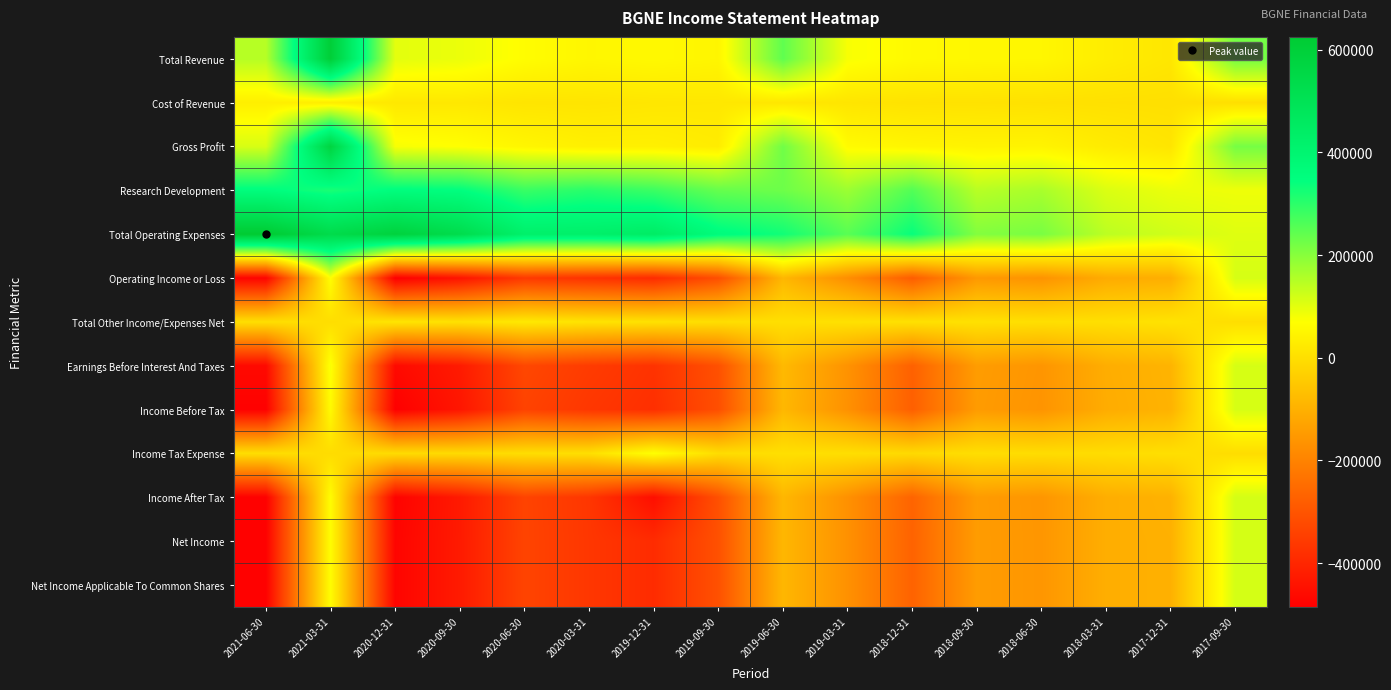

Which has a higher value, 2019-12-31 or 2019-06-30?

2019-06-30